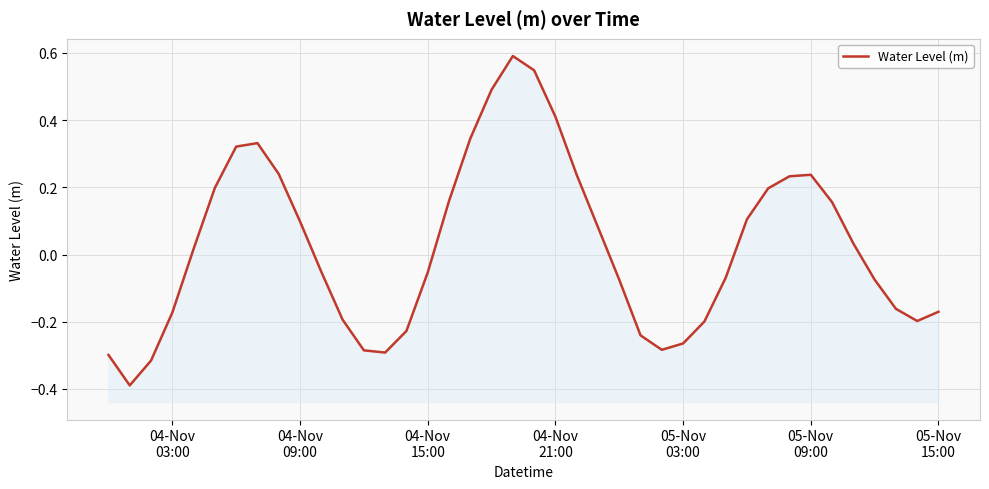

What is the value of the 4th point from the left?

-0.2